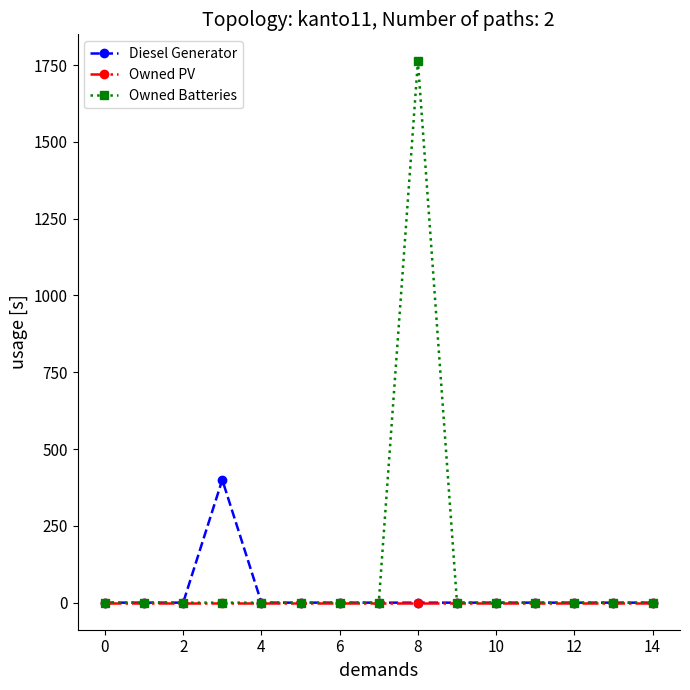

Which series has the largest range (max minus min)?

Owned Batteries